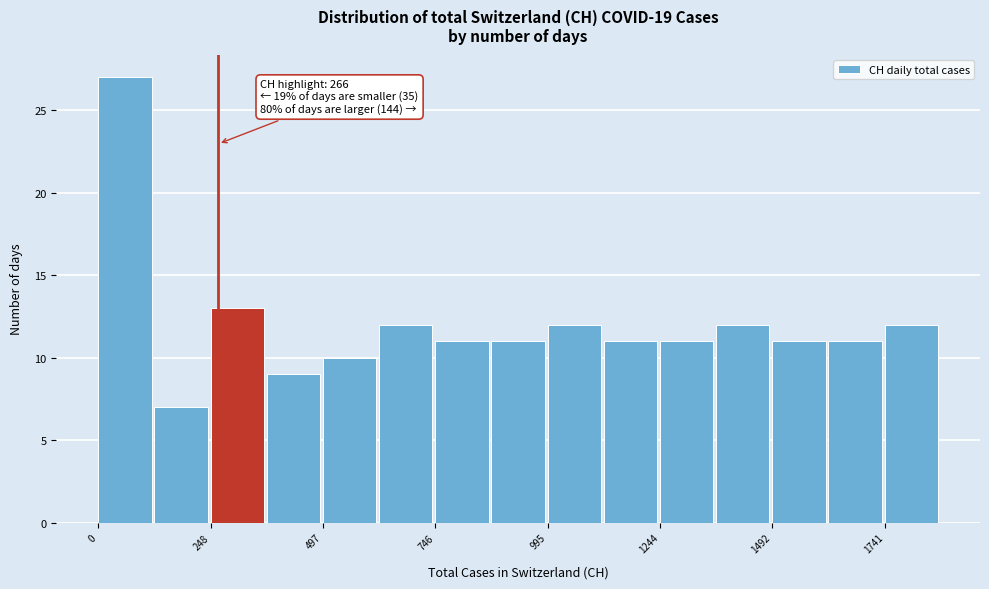

Read against the x-axis, roughly where is the centre of the tallest bar?

50